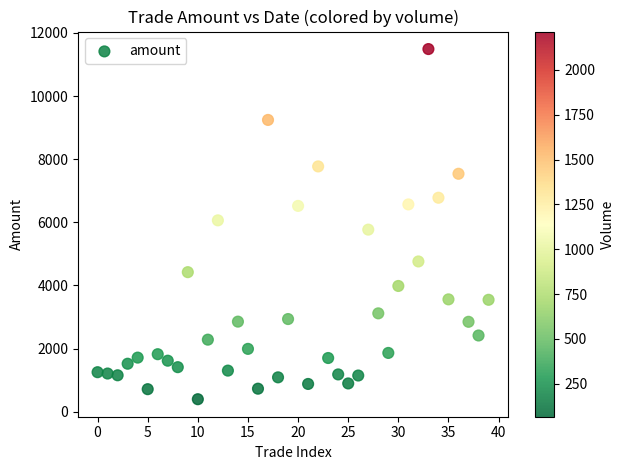

What is the range of Y values (max minus min)?

11096.6